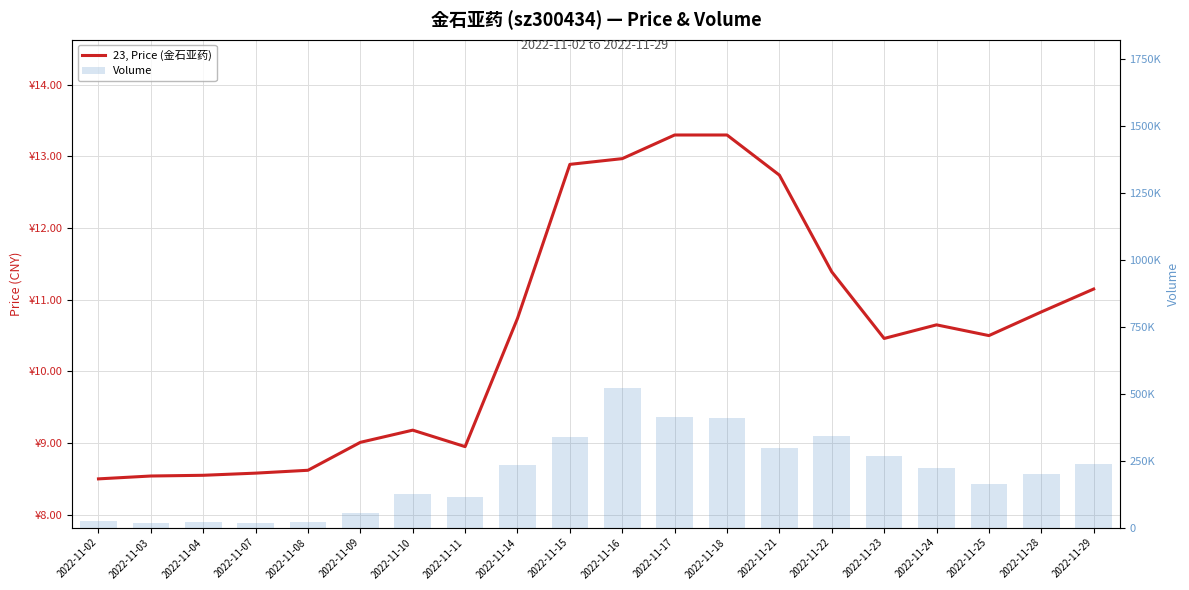

Which series has the largest total across all categories?

volume